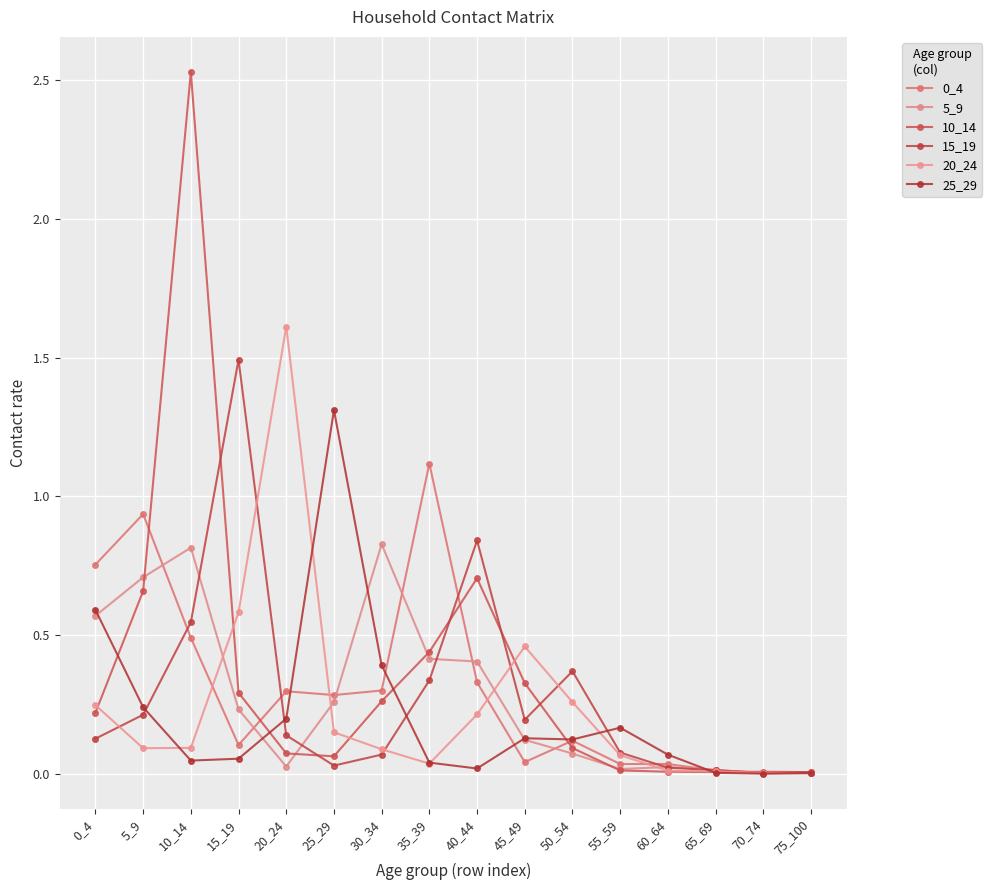

Reading right to left, what are all the values shown in this chart?

0_4: 0.0	0.0	0.0	0.0	0.0	0.1	0.0	0.3	1.1	0.3	0.3	0.3	0.1	0.5	0.9	0.8
5_9: 0.0	0.0	0.0	0.0	0.0	0.1	0.1	0.4	0.4	0.8	0.3	0.0	0.2	0.8	0.7	0.6
10_14: 0.0	0.0	0.0	0.0	0.0	0.1	0.3	0.7	0.4	0.3	0.1	0.1	0.3	2.5	0.7	0.2
15_19: 0.0	0.0	0.0	0.0	0.1	0.4	0.2	0.8	0.3	0.1	0.0	0.1	1.5	0.5	0.2	0.1
20_24: 0.0	0.0	0.0	0.0	0.1	0.3	0.5	0.2	0.0	0.1	0.2	1.6	0.6	0.1	0.1	0.2
25_29: 0.0	0.0	0.0	0.1	0.2	0.1	0.1	0.0	0.0	0.4	1.3	0.2	0.1	0.0	0.2	0.6